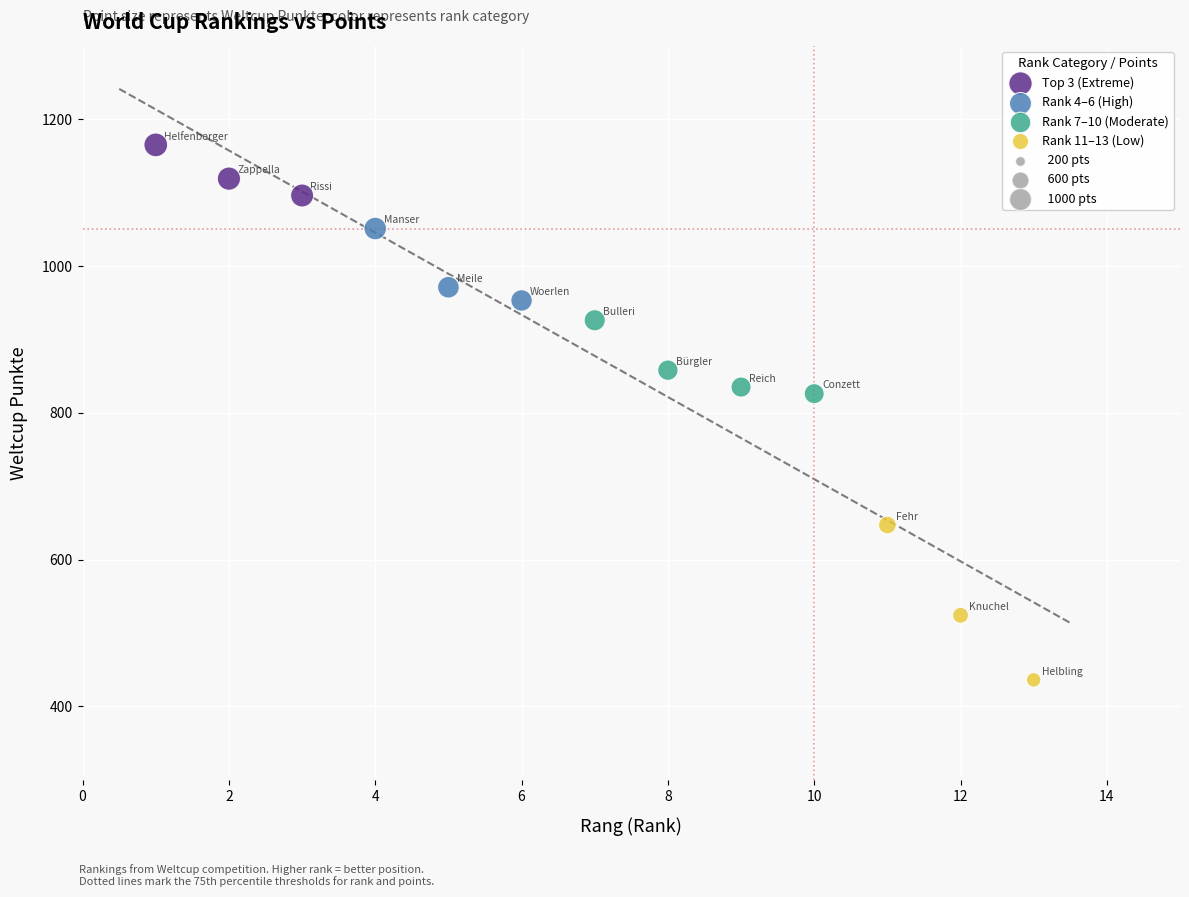

Which series reaches the minimum Y coordinate?

Rank 11–13 (Low)